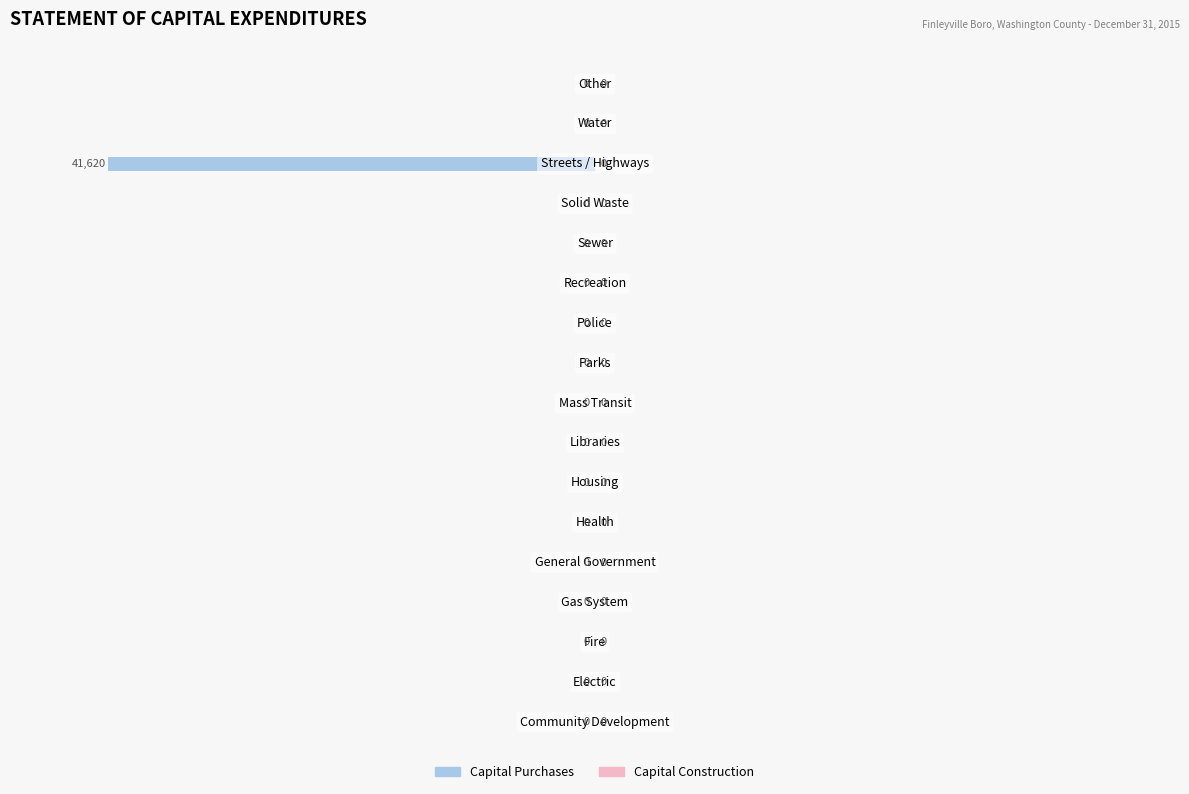

What is the sum of all values?

-41620